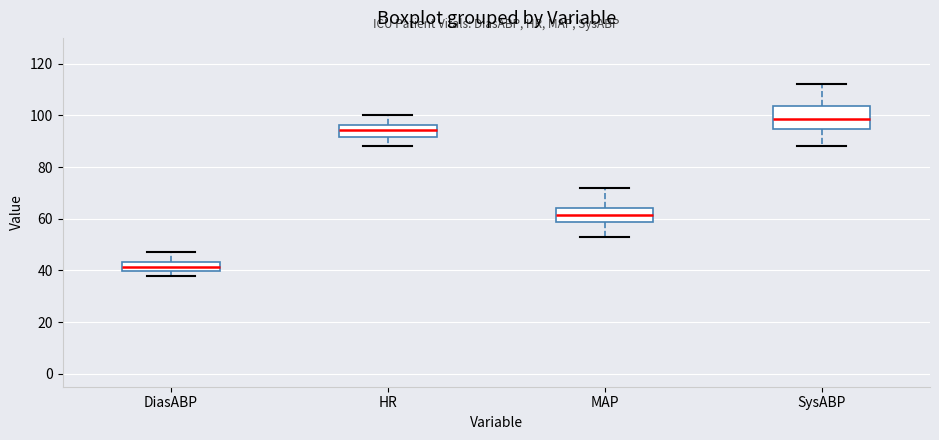

Reading left to right, read every box against the y-axis: the position of its median line, the range the box covers, and the ends of its whiskers. The values are not printed on the chart, so give them approximately, as read against the axis.

DiasABP: median 42, box 40 to 44, whiskers 38 to 48
HR: median 94, box 92 to 96, whiskers 88 to 100
MAP: median 62, box 58 to 64, whiskers 54 to 72
SysABP: median 98, box 94 to 104, whiskers 88 to 112